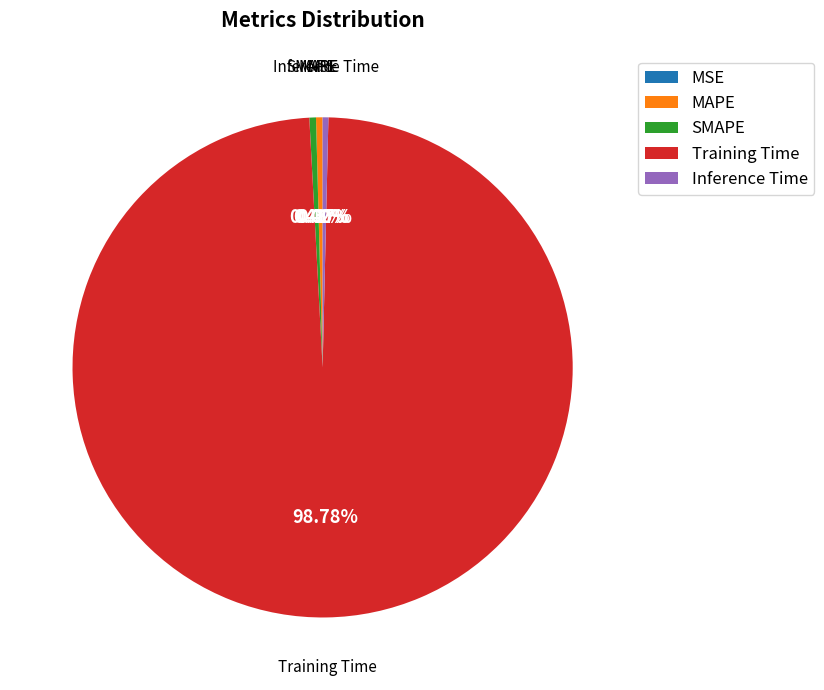

Combined, do MAPE and SMAPE account for over 50%?

No